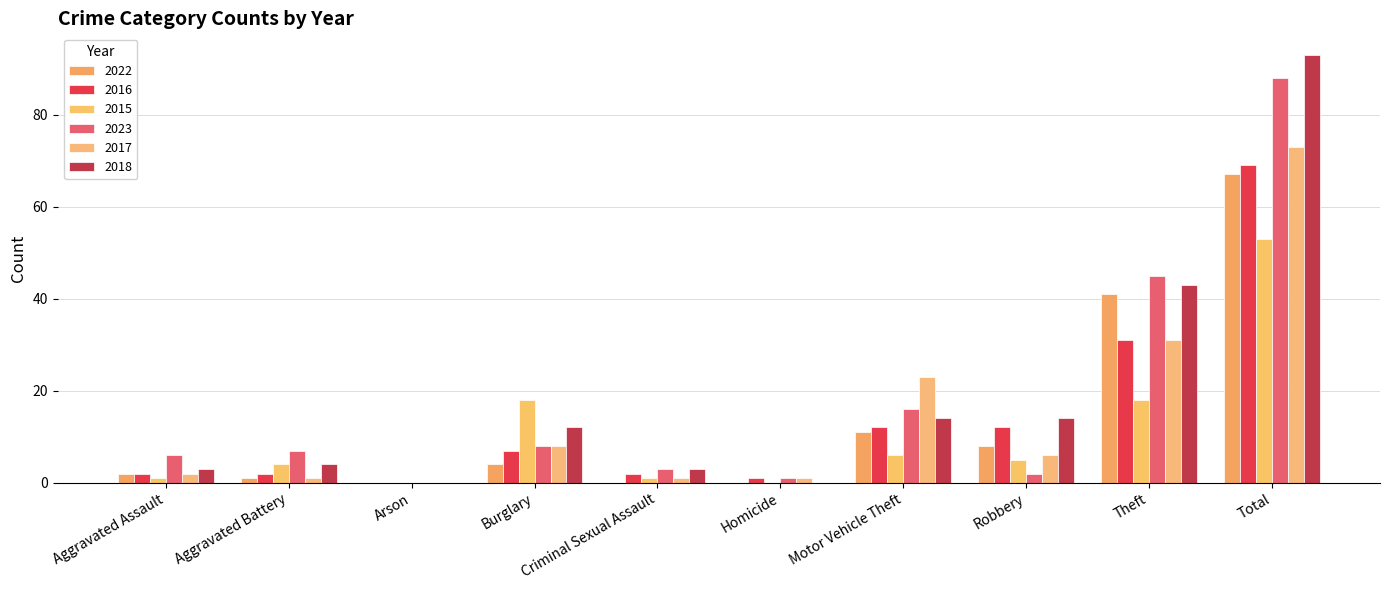

What is the value of the 2017 bar at the 4th from the left?

8